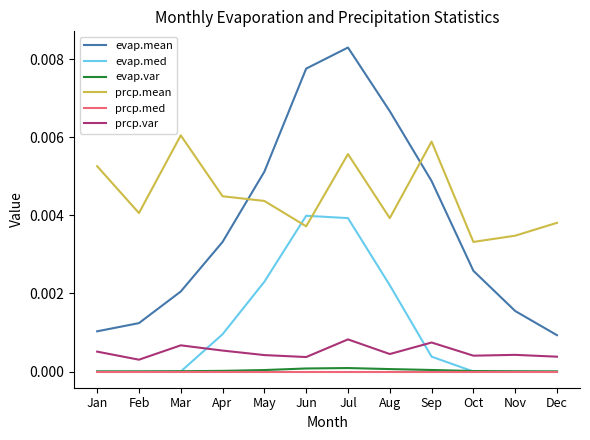

Which series changed the most between Oct and Dec?

evap.mean